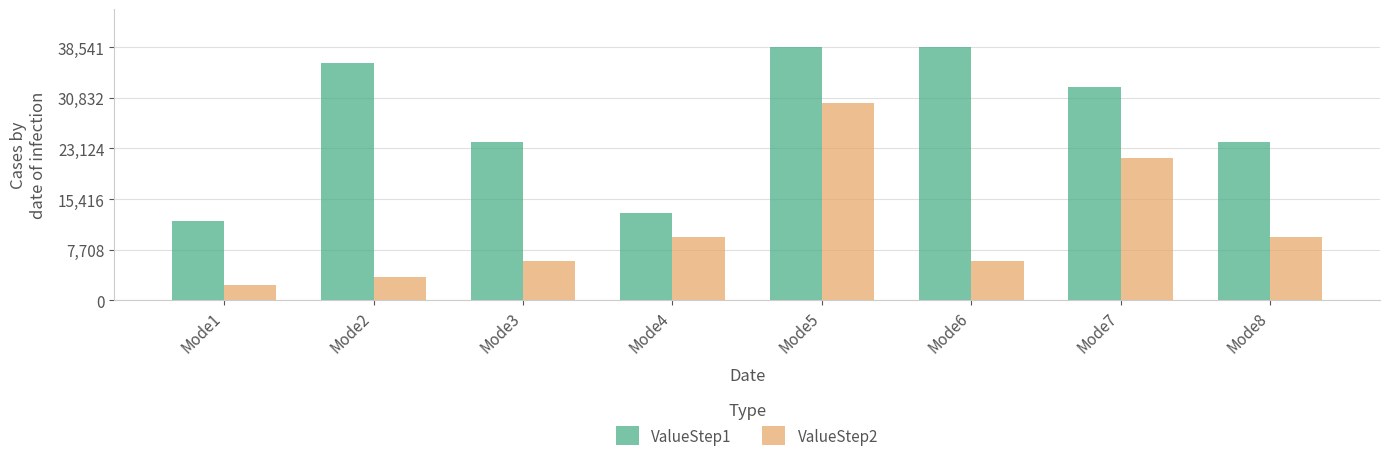

What is the difference between the ValueStep2 values at Mode6 and Mode7?

15657